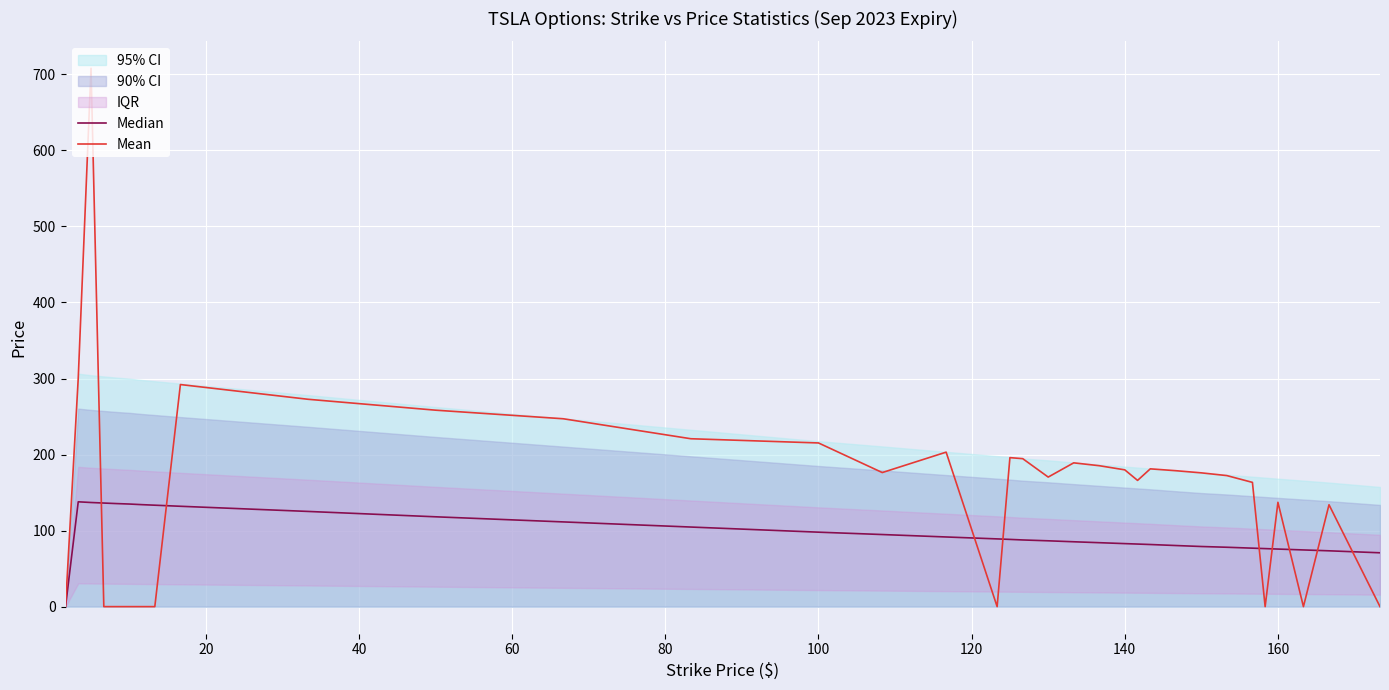

Reading left to right, what are all the values shown in this chart?

Median: 0.0	137.9	136.9	136.2	135.5	134.9	134.1	133.4	132.0	125.2	118.1	111.4	104.7	97.9	94.8	91.6	89.1	88.4	87.7	86.6	85.3	84.1	82.9	82.3	81.7	80.4	79.1	78.1	76.9	76.3	75.7	74.6	73.4	70.8
Mean: 0.0	300.4	708.0	0.0	0.0	0.0	0.0	0.0	292.1	272.7	258.4	247.1	220.8	215.3	176.3	203.2	0.0	195.9	194.6	170.4	189.1	185.3	179.9	166.0	181.2	178.8	175.9	172.3	163.4	0.0	137.2	0.0	134.0	0.0